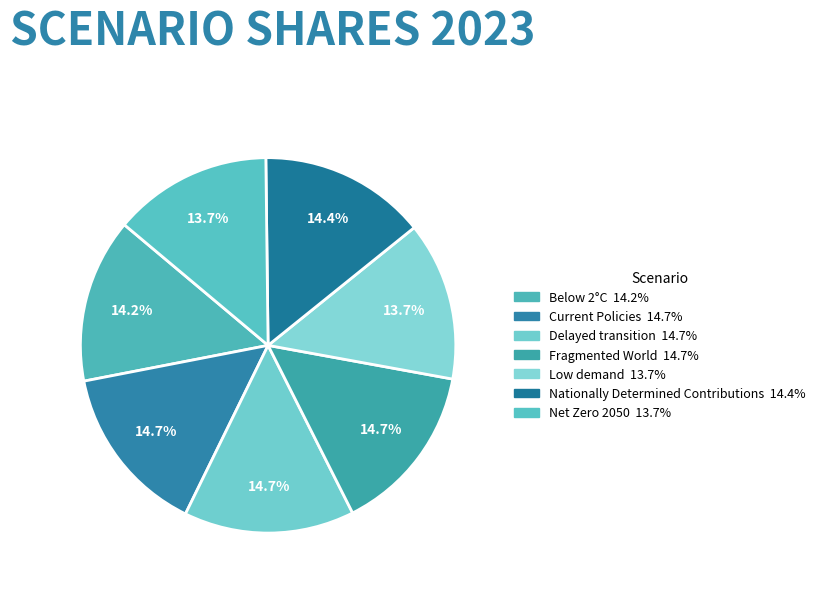

True or false: Fragmented World accounts for 26% of the total.

False